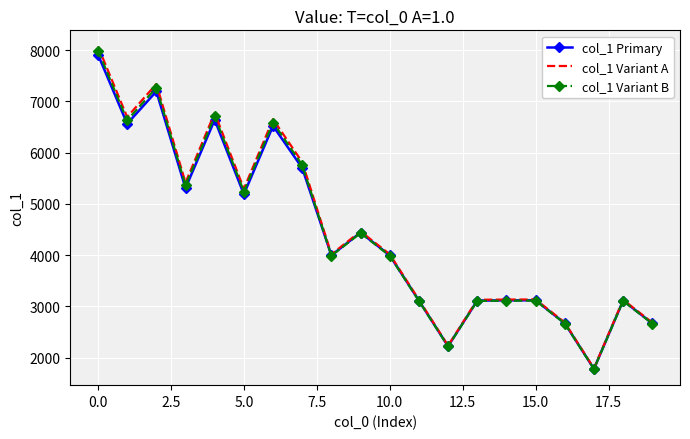

What is the minimum value for col_1 Variant B?

1779.4